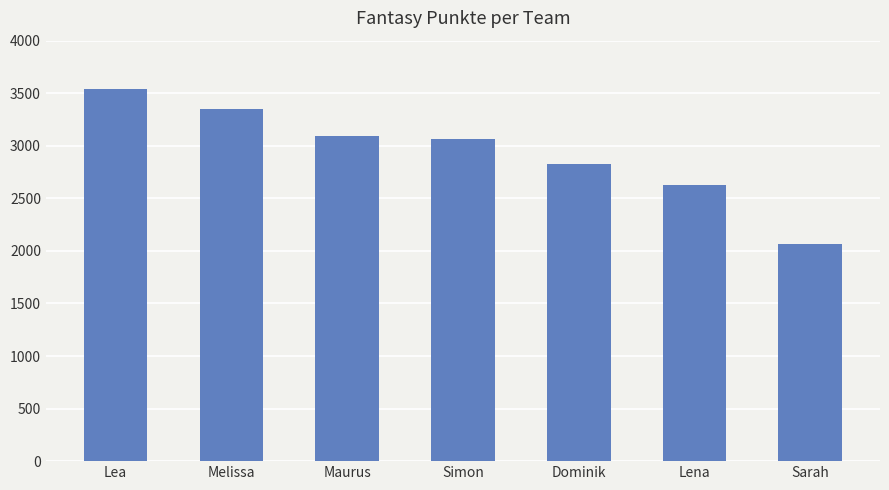

Are the bars horizontal?

No